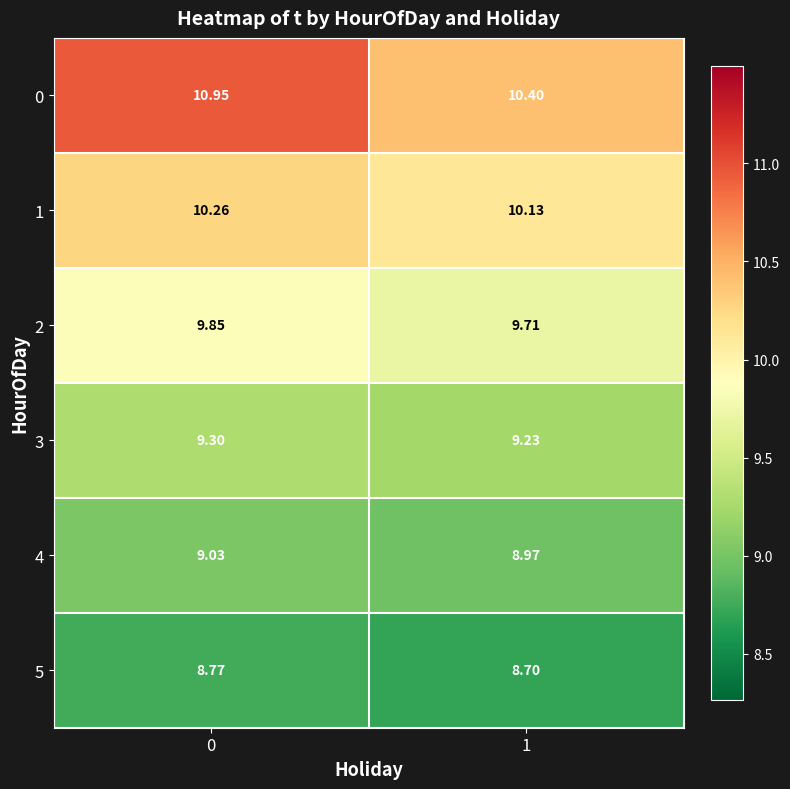

Rank the series by their maximum value, from lowest to highest.

5, 4, 3, 2, 1, 0